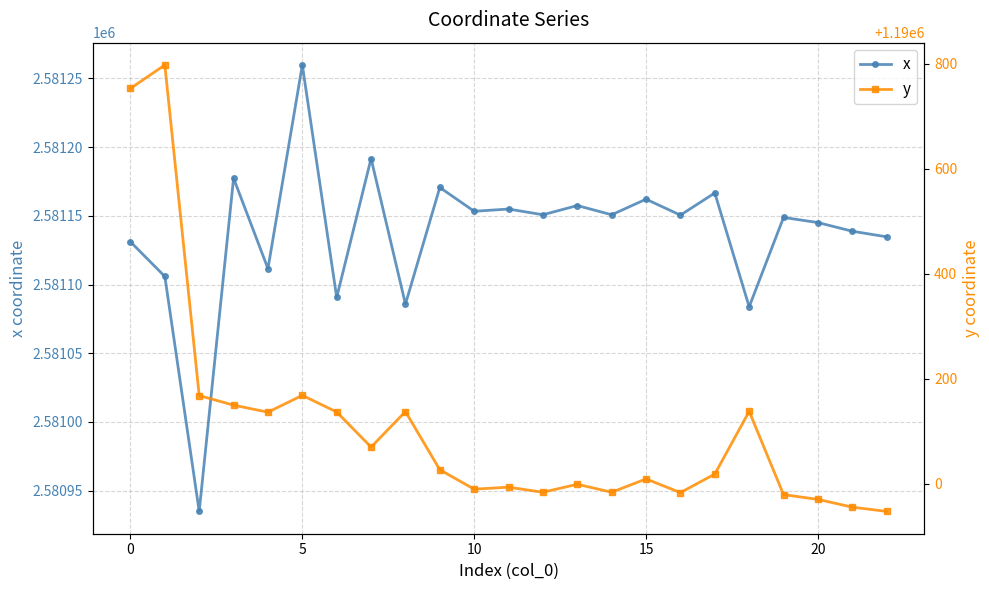

Which series changed the most between 10 and 19?

y